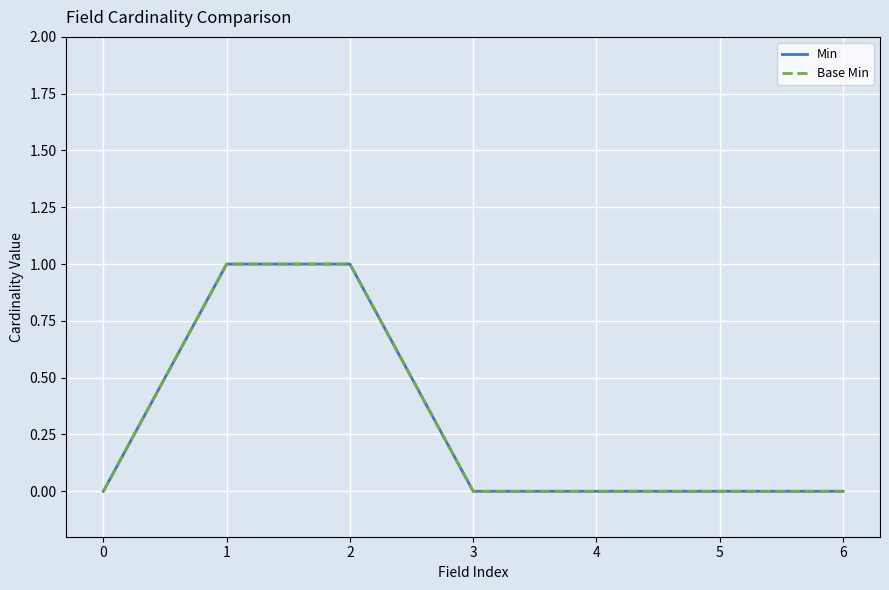

What is the highest value of the Min series?

1